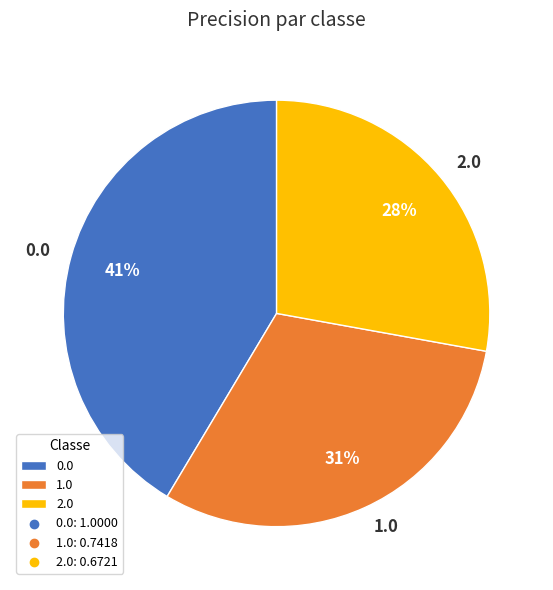

Which category has the smallest portion of the pie?

2.0